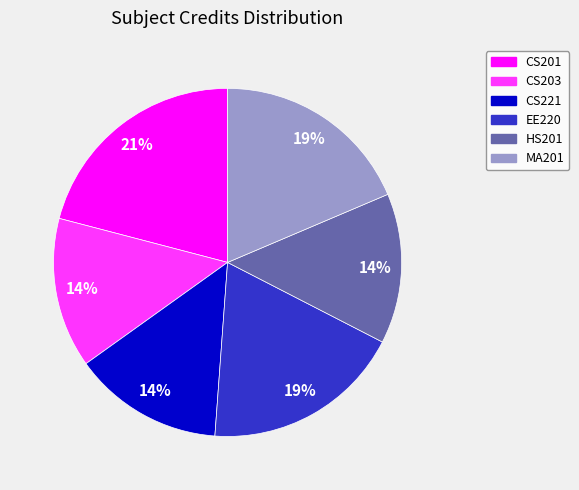

To the nearest percent, what is the average slice percentage?

17%